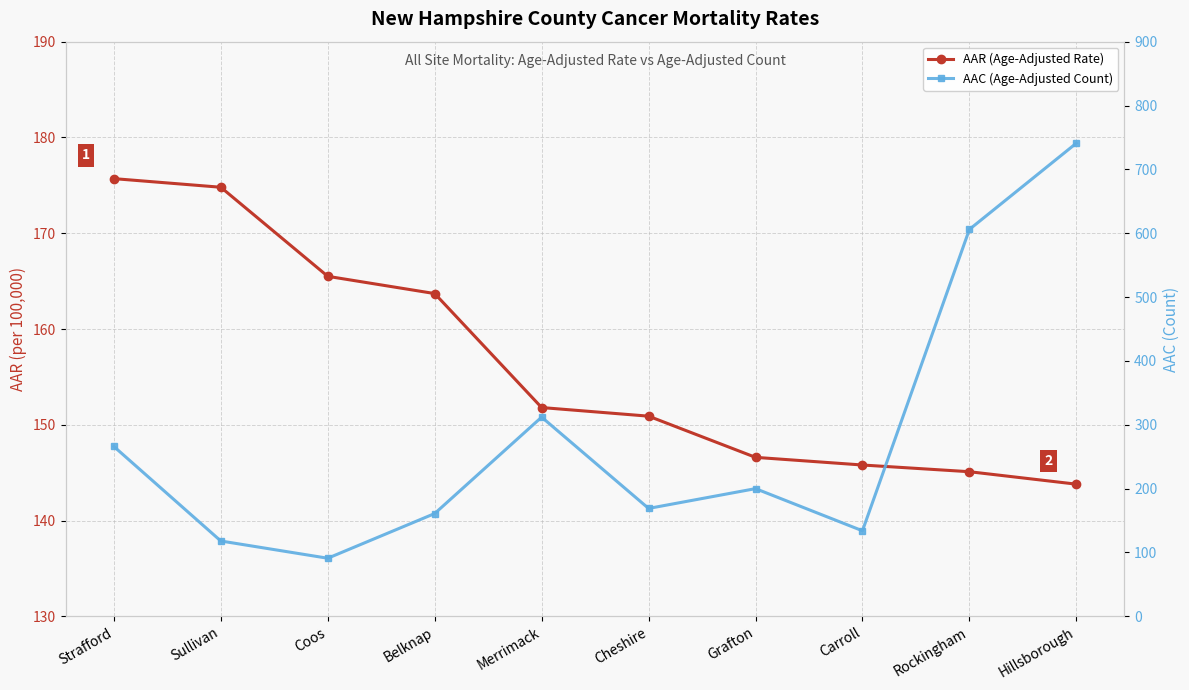

How many values in the AAC (Age-Adjusted Count) series are below 200?

5